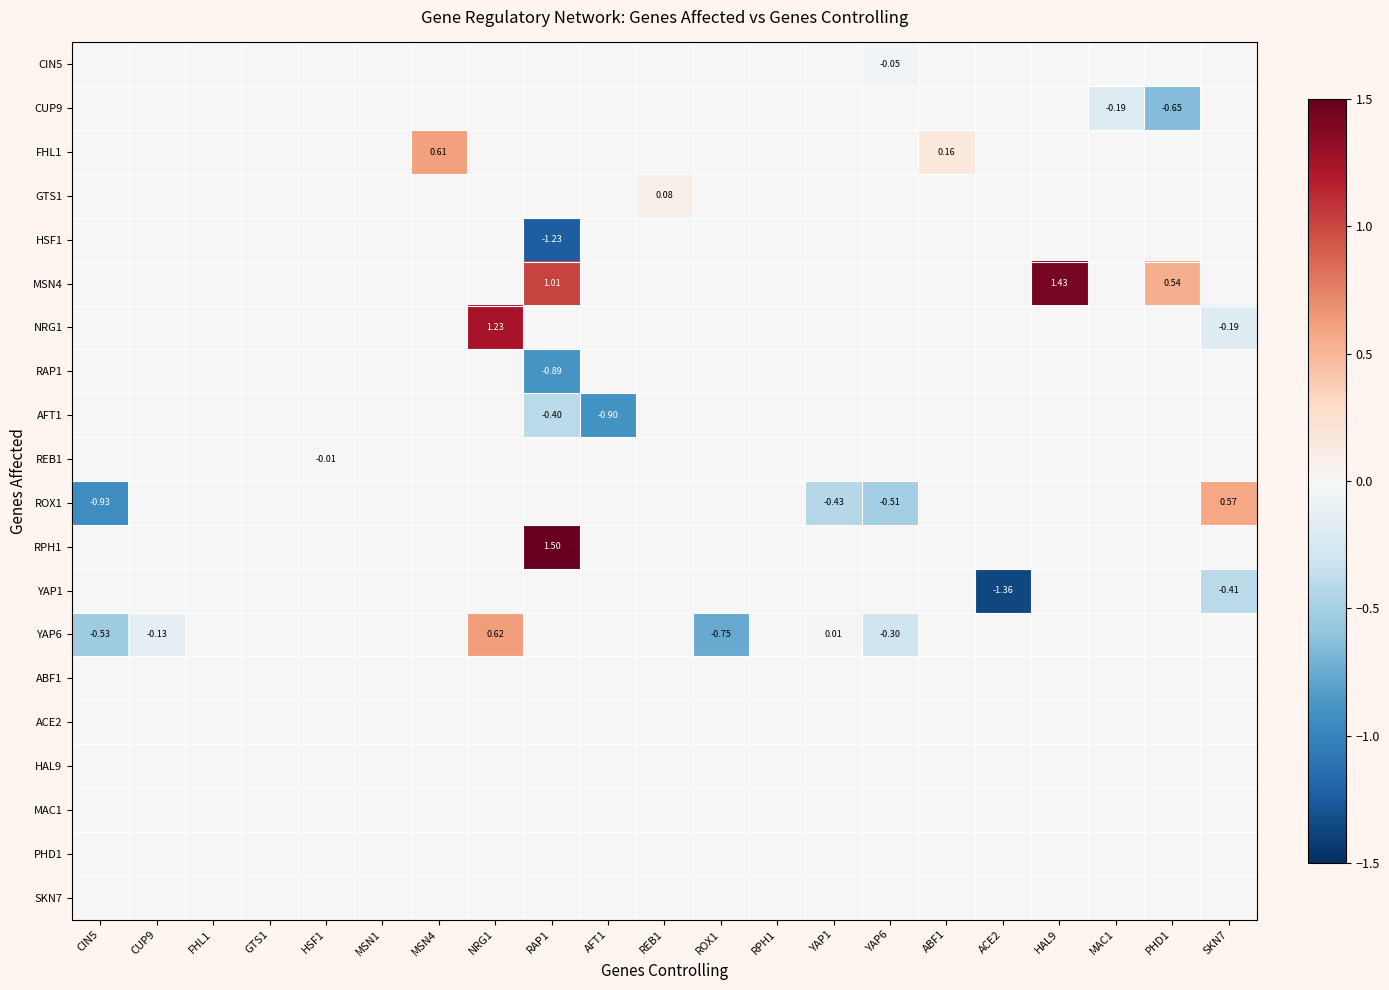

Which series has the largest total across all categories?

MSN4